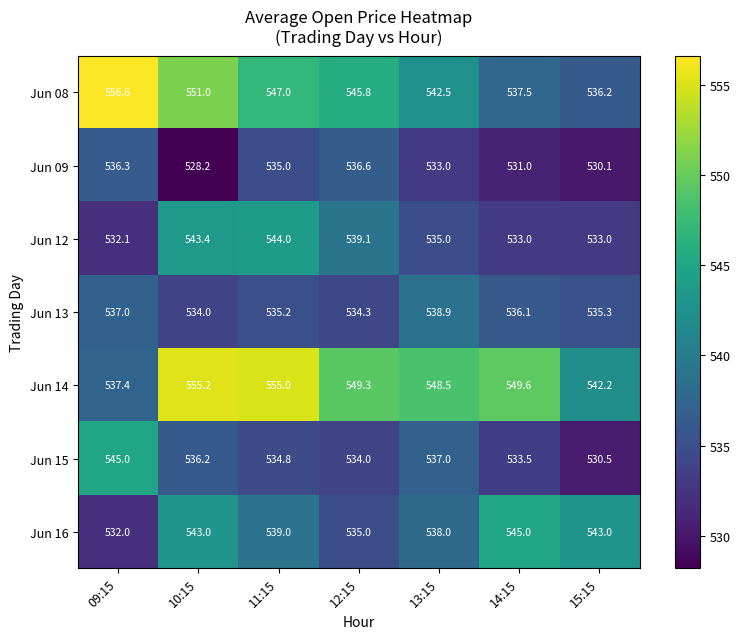

What is the sum of the Jun 08 values at 15:15 and 11:15?

1083.2